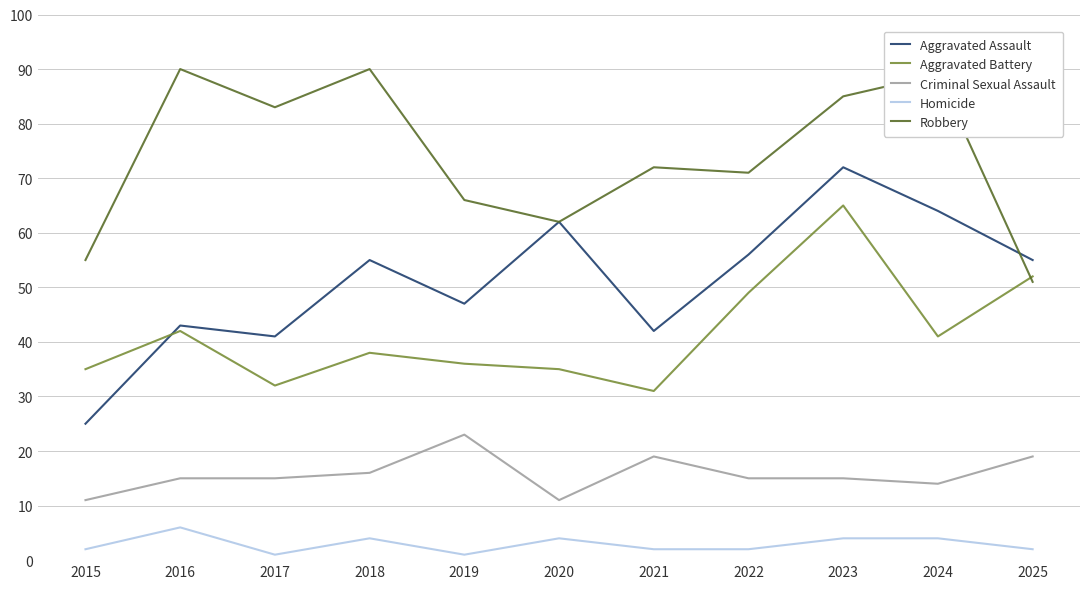

At which label is Criminal Sexual Assault closest to 17?

2018